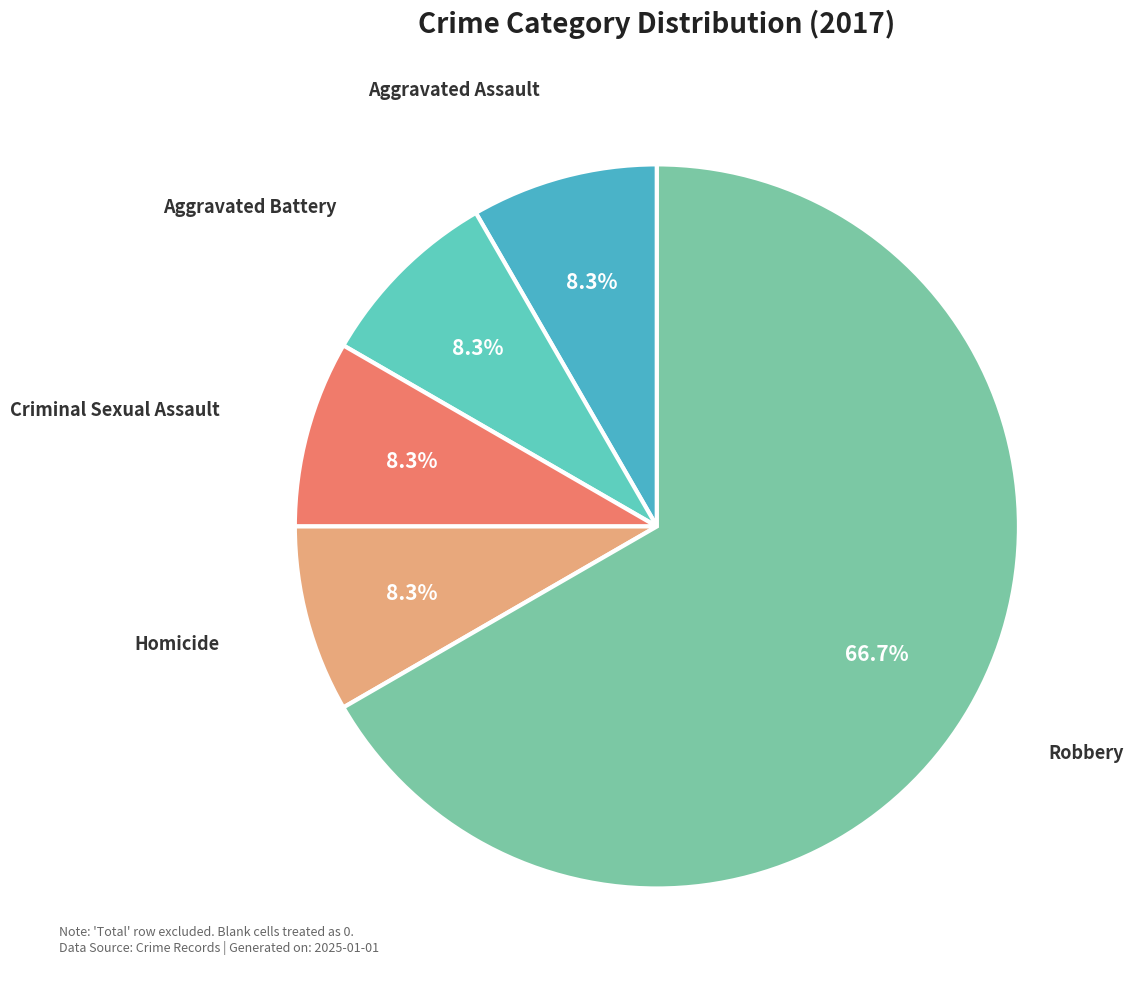

Which category accounts for the majority?

Robbery